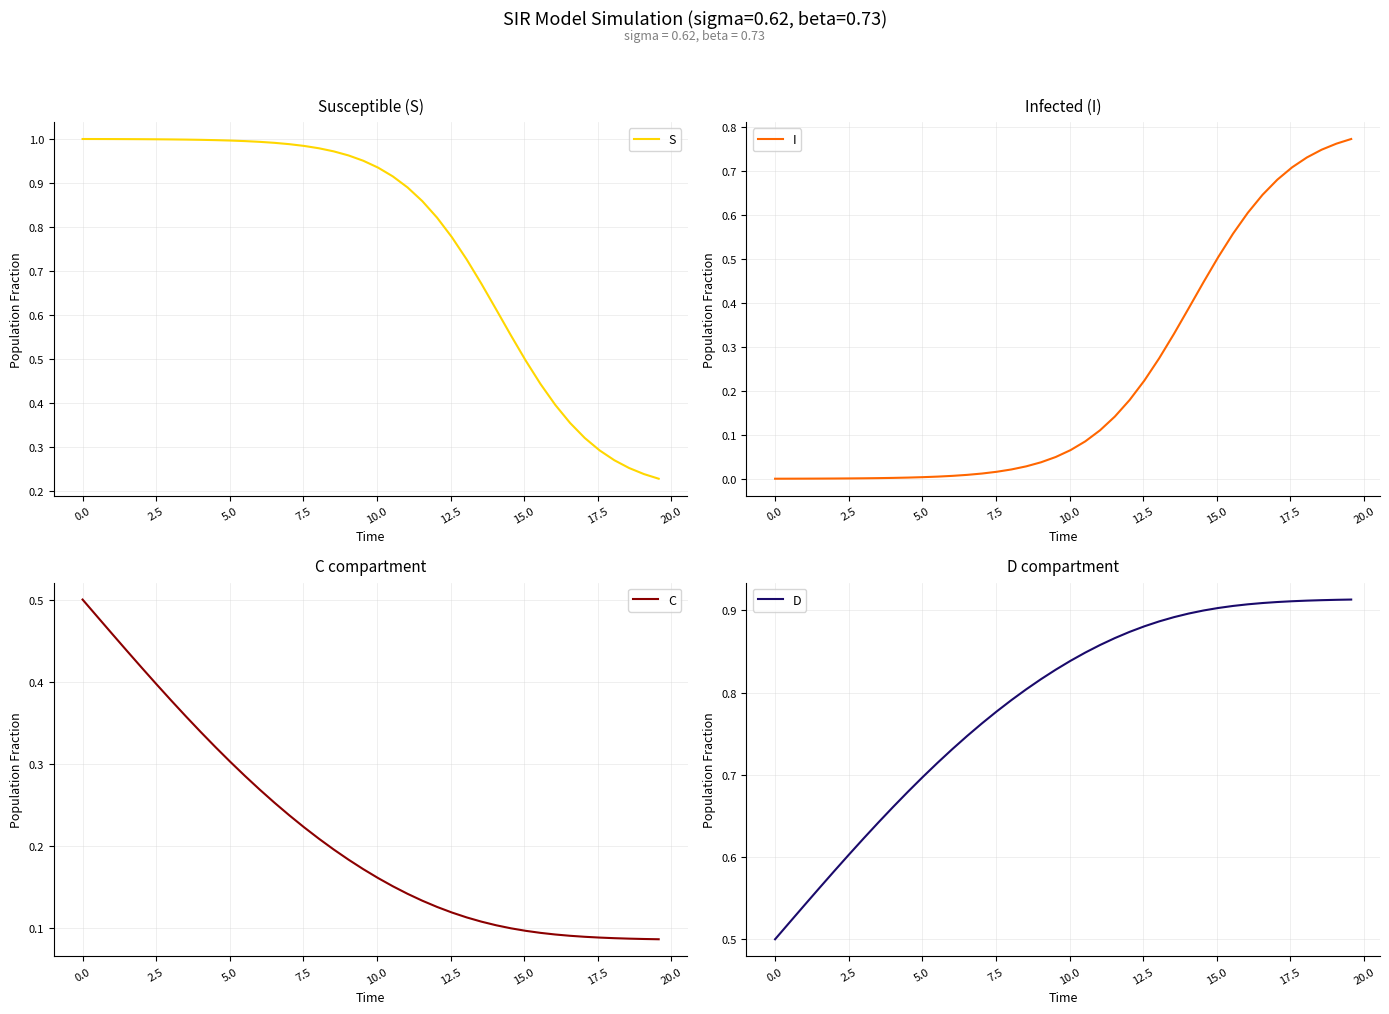

True or false: I has more than 1 interior local peaks.

False